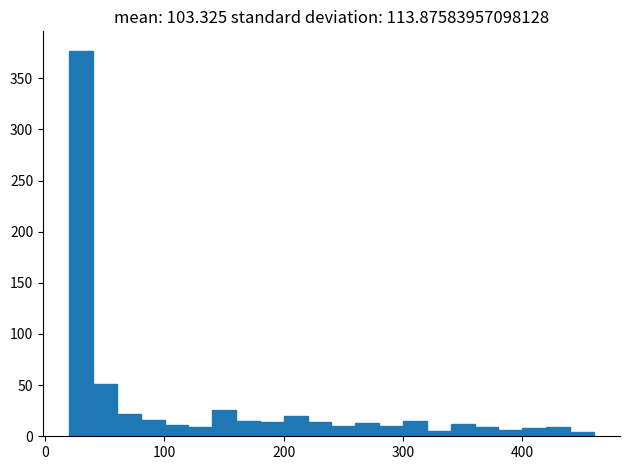

Around what value on the x-axis is the tallest bar? Give the approximate position of its centre, as read against the axis.

30